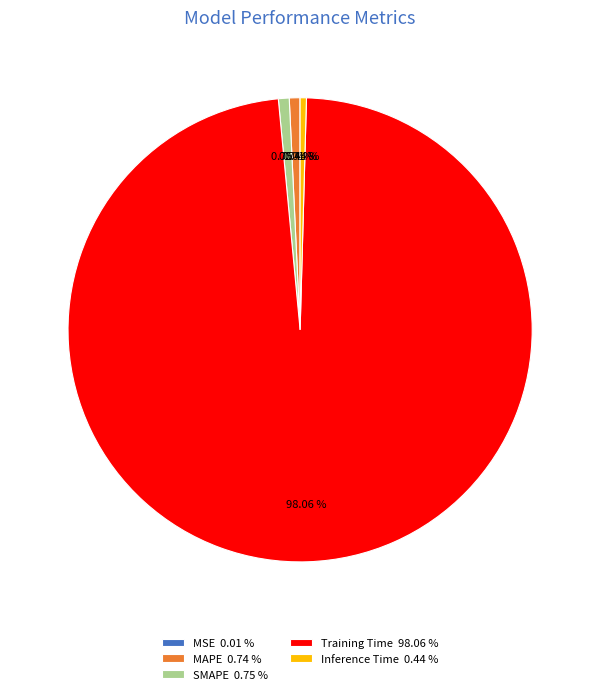

To the nearest percent, what portion does MAPE represent?

1%